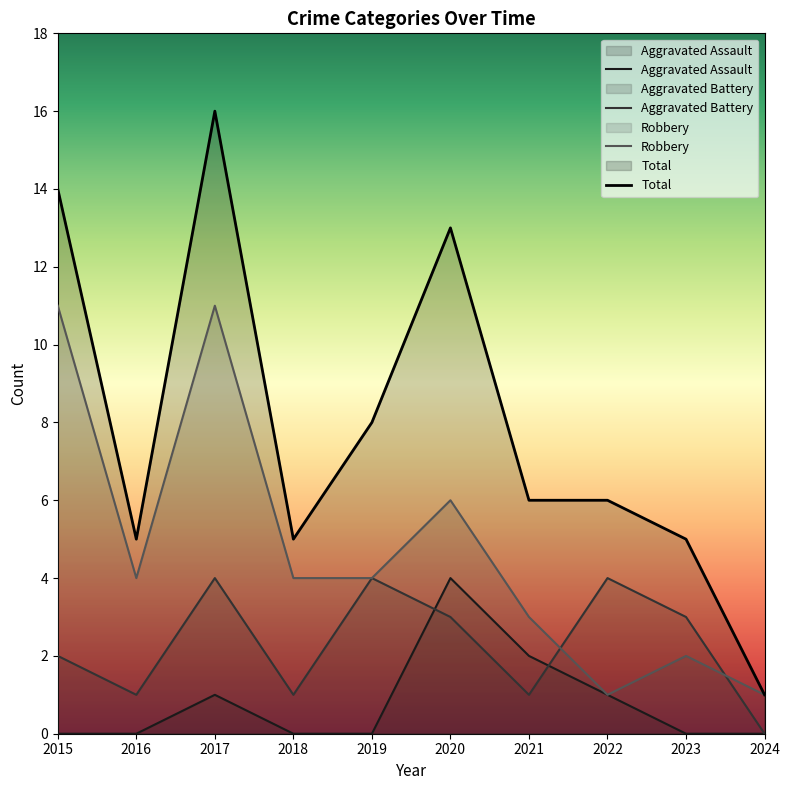

At which label does Robbery reach its minimum?

2022